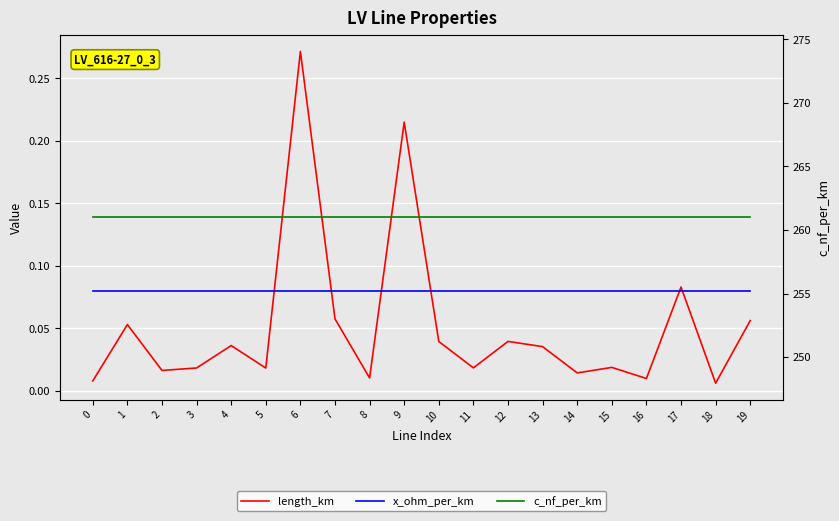

How many lines are shown in the chart?

3